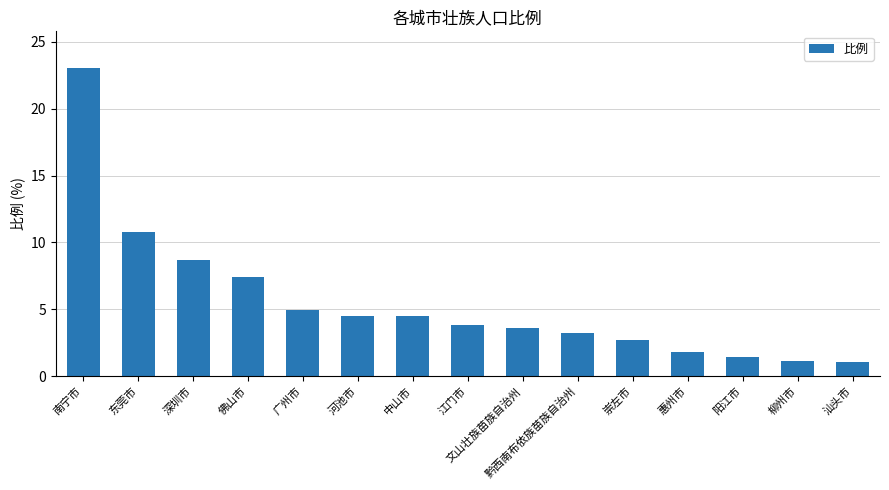

Is it true that the value at 崇左市 is 2.7?

True